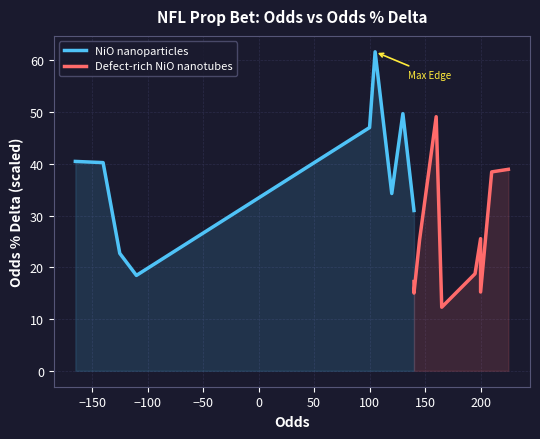

How many interior local valleys does the NiO nanoparticles series have?

2